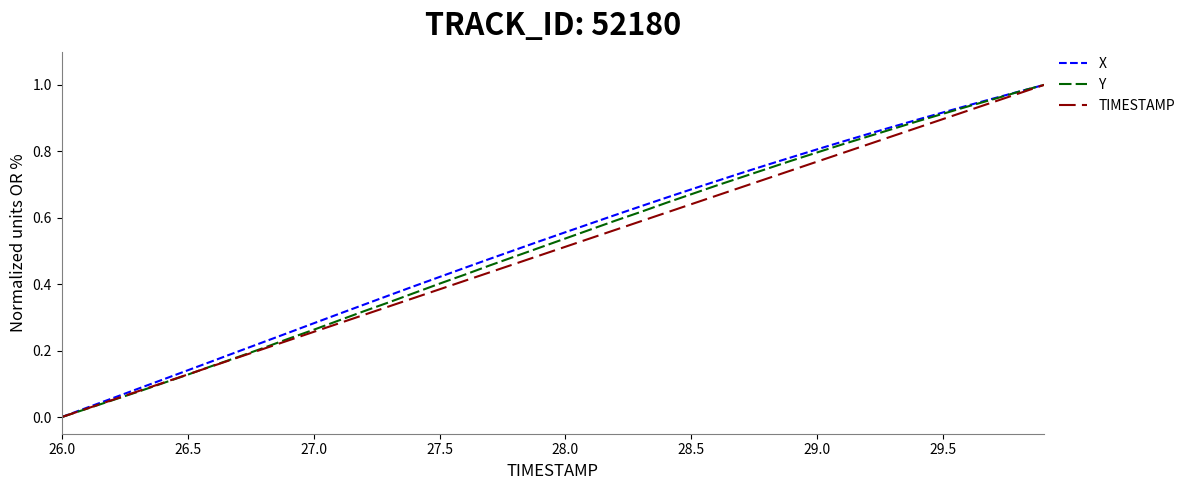

How many lines are shown in the chart?

3